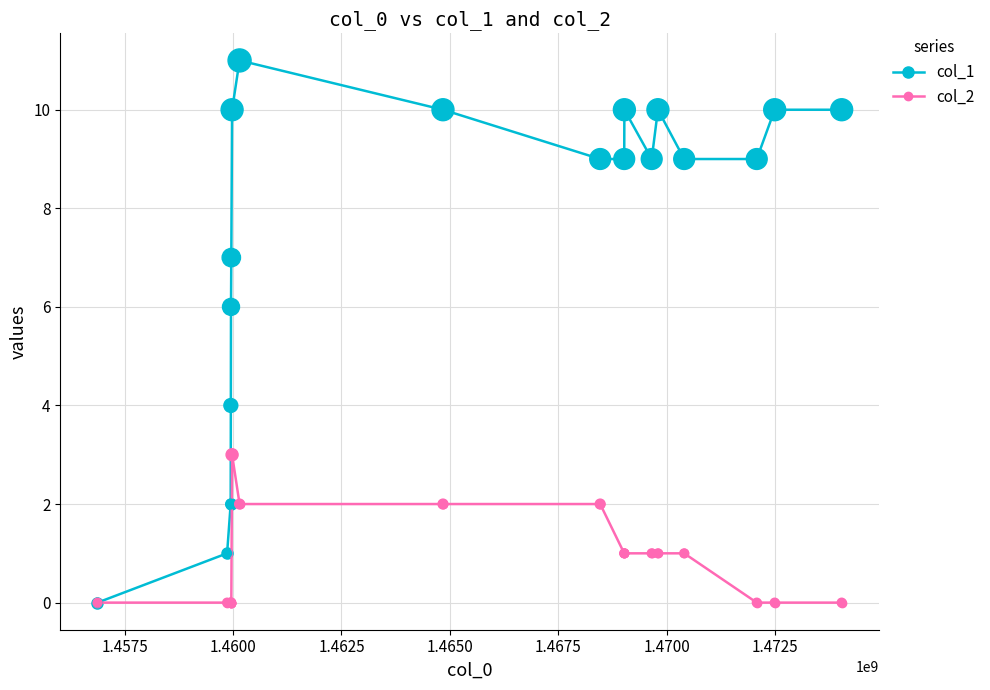

Which series has the largest range (max minus min)?

col_1